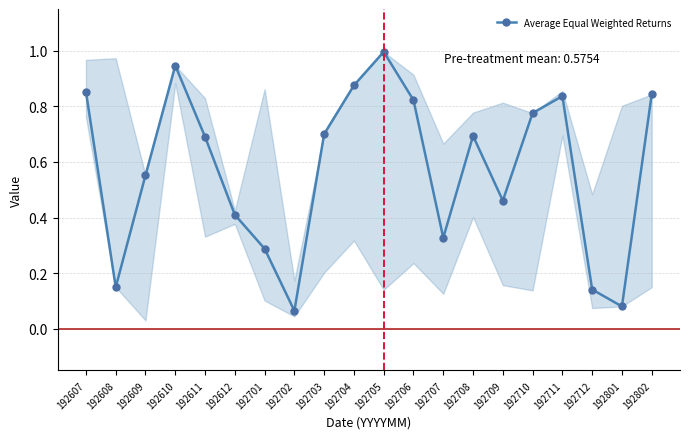

What is the sum of all values?

11.5